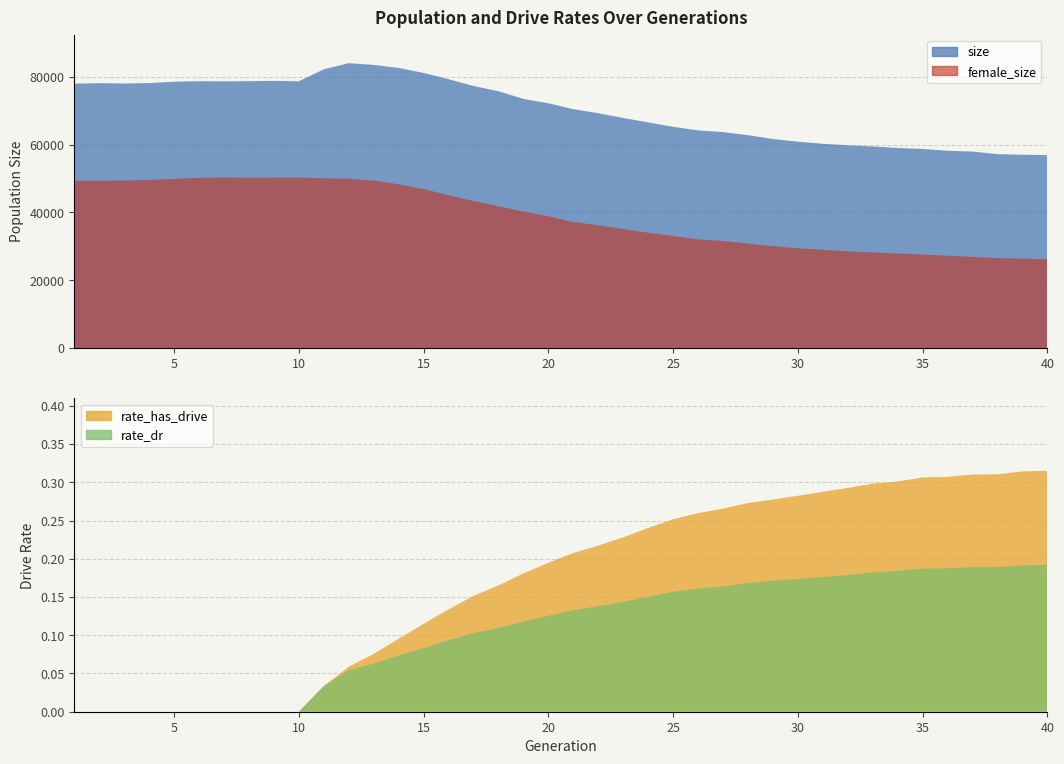

Reading left to right, what are all the values shown in this chart?

size: 1=78014.0	2=78190.0	3=78064.0	4=78207.0	5=78590.0	6=78757.0	7=78724.0	8=78760.0	9=78851.0	10=78728.0	11=82267.0	12=84084.0	13=83552.0	14=82673.0	15=81193.0	16=79338.0	17=77340.0	18=75788.0	19=73523.0	20=72241.0	21=70496.0	22=69311.0	23=67885.0	24=66592.0	25=65280.0	26=64236.0	27=63730.0	28=62822.0	29=61674.0	30=60900.0	31=60286.0	32=59842.0	33=59495.0	34=59027.0	35=58749.0	36=58215.0	37=57976.0	38=57218.0	39=57051.0	40=56933.0
female_size: 1=49323.0	2=49357.0	3=49437.0	4=49604.0	5=49886.0	6=50218.0	7=50326.0	8=50249.0	9=50278.0	10=50298.0	11=50088.0	12=49946.0	13=49400.0	14=48322.0	15=46899.0	16=45092.0	17=43369.0	18=41851.0	19=40253.0	20=38877.0	21=37195.0	22=36205.0	23=35107.0	24=34035.0	25=33045.0	26=32040.0	27=31565.0	28=30793.0	29=30055.0	30=29429.0	31=28995.0	32=28534.0	33=28189.0	34=27874.0	35=27604.0	36=27217.0	37=26890.0	38=26513.0	39=26394.0	40=26149.0
rate_has_drive: 1=0.0	2=0.0	3=0.0	4=0.0	5=0.0	6=0.0	7=0.0	8=0.0	9=0.0	10=0.0	11=0.0	12=0.1	13=0.1	14=0.1	15=0.1	16=0.1	17=0.2	18=0.2	19=0.2	20=0.2	21=0.2	22=0.2	23=0.2	24=0.2	25=0.3	26=0.3	27=0.3	28=0.3	29=0.3	30=0.3	31=0.3	32=0.3	33=0.3	34=0.3	35=0.3	36=0.3	37=0.3	38=0.3	39=0.3	40=0.3
rate_dr: 1=0.0	2=0.0	3=0.0	4=0.0	5=0.0	6=0.0	7=0.0	8=0.0	9=0.0	10=0.0	11=0.0	12=0.1	13=0.1	14=0.1	15=0.1	16=0.1	17=0.1	18=0.1	19=0.1	20=0.1	21=0.1	22=0.1	23=0.1	24=0.2	25=0.2	26=0.2	27=0.2	28=0.2	29=0.2	30=0.2	31=0.2	32=0.2	33=0.2	34=0.2	35=0.2	36=0.2	37=0.2	38=0.2	39=0.2	40=0.2